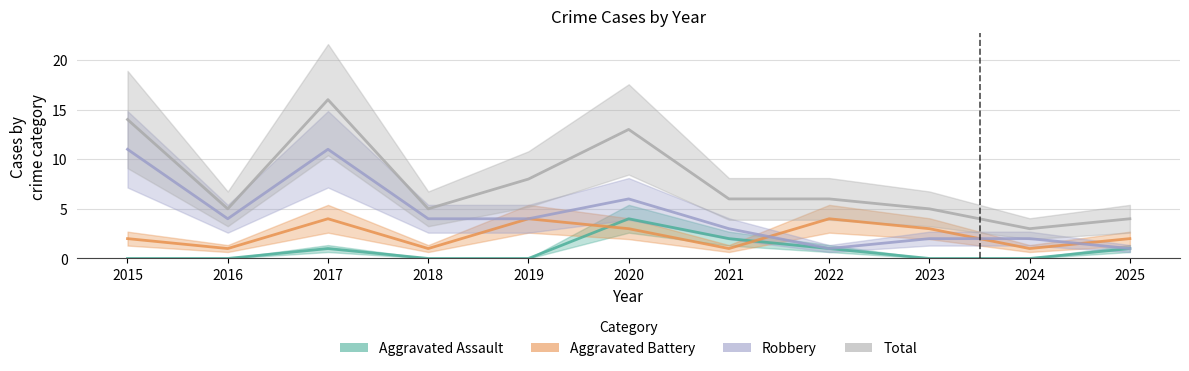

How many data points in Robbery are above 4?

3